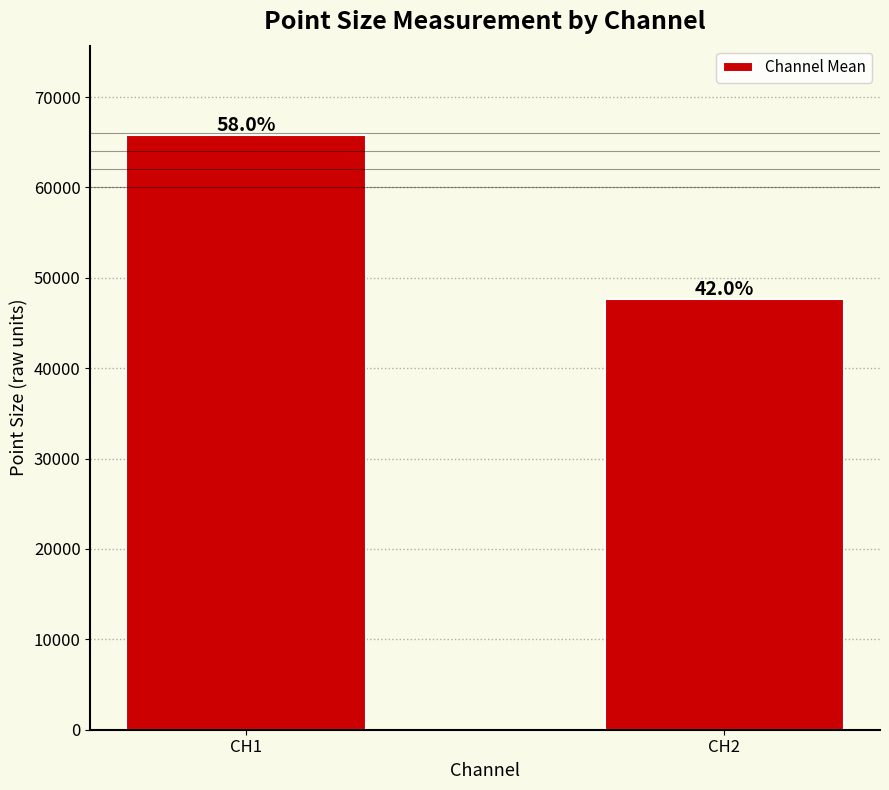

Does the chart contain stacked bars?

No